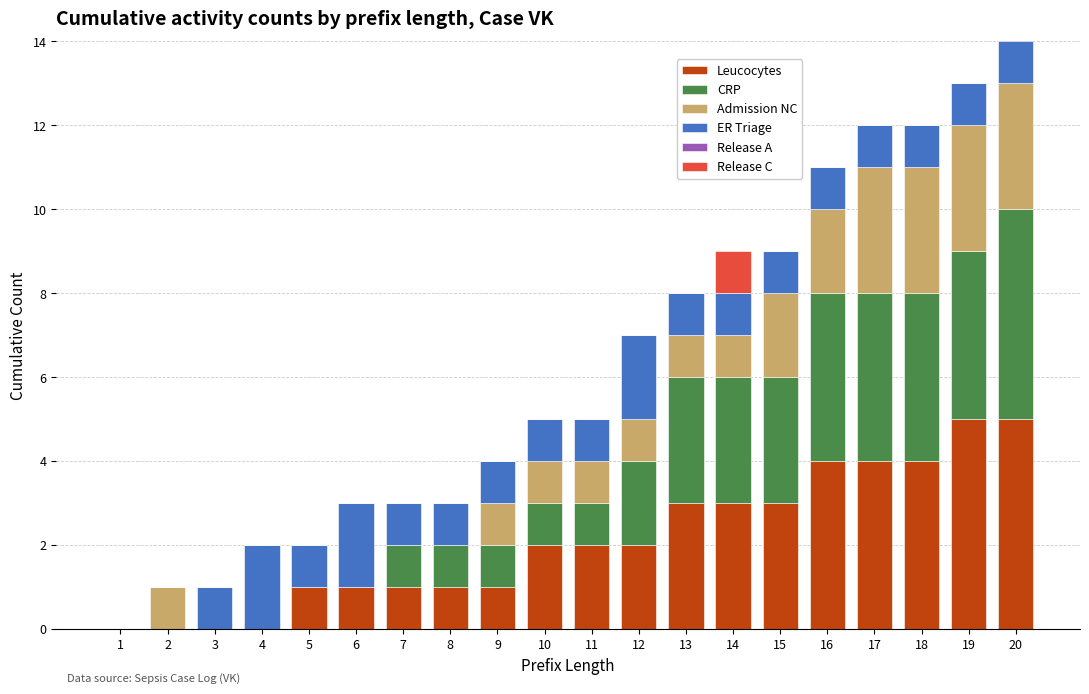

True or false: CRP has a value of 3 at 14.

True